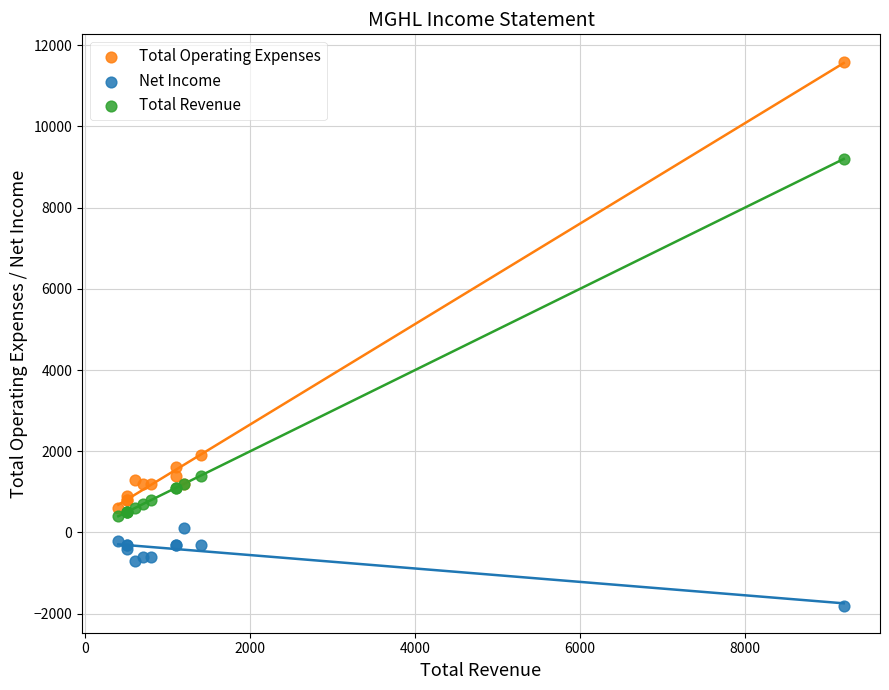

Which series contains the highest Y value?

Total Operating Expenses